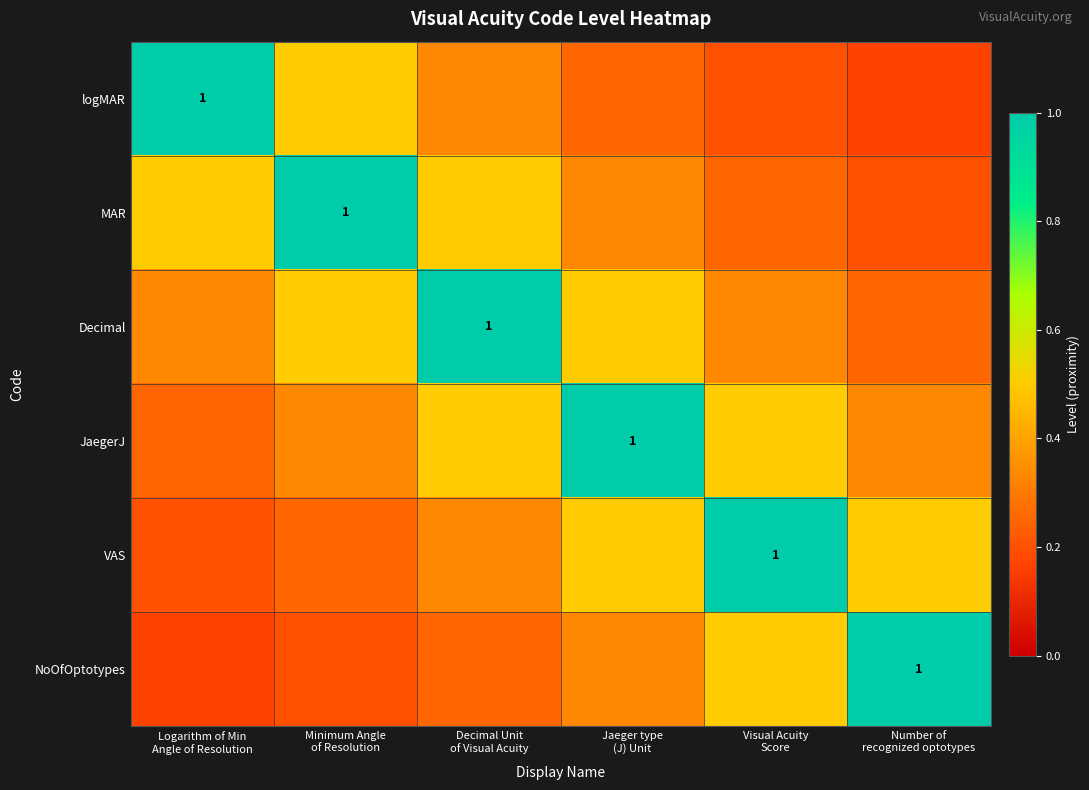

What is the sum of the VAS values at Logarithm of Min Angle of Resolution and Minimum Angle of Resolution?

0.5